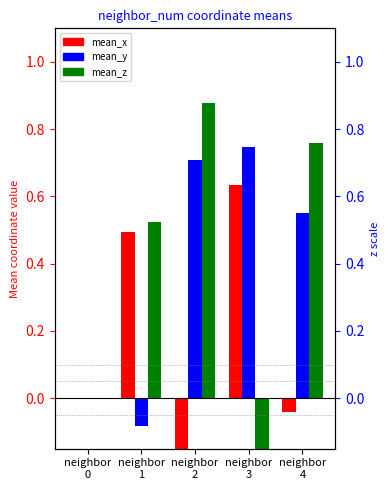

Does the chart contain stacked bars?

No